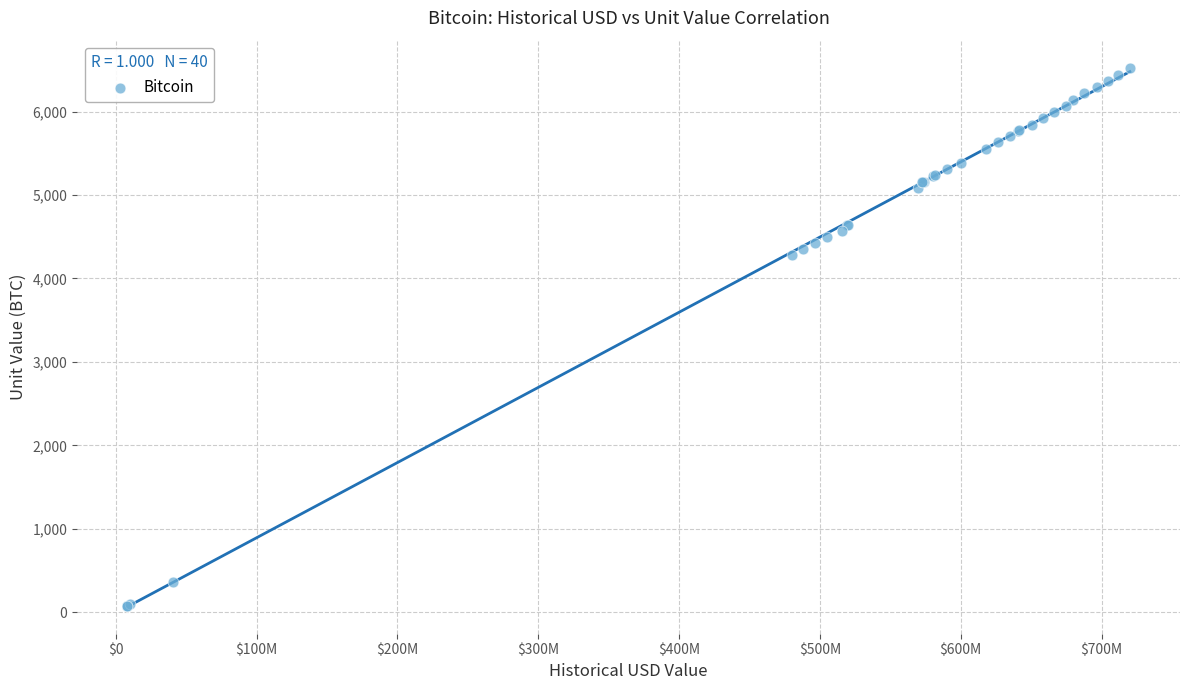

What Y value in the scatter plot is closest to 3300?

4275.9